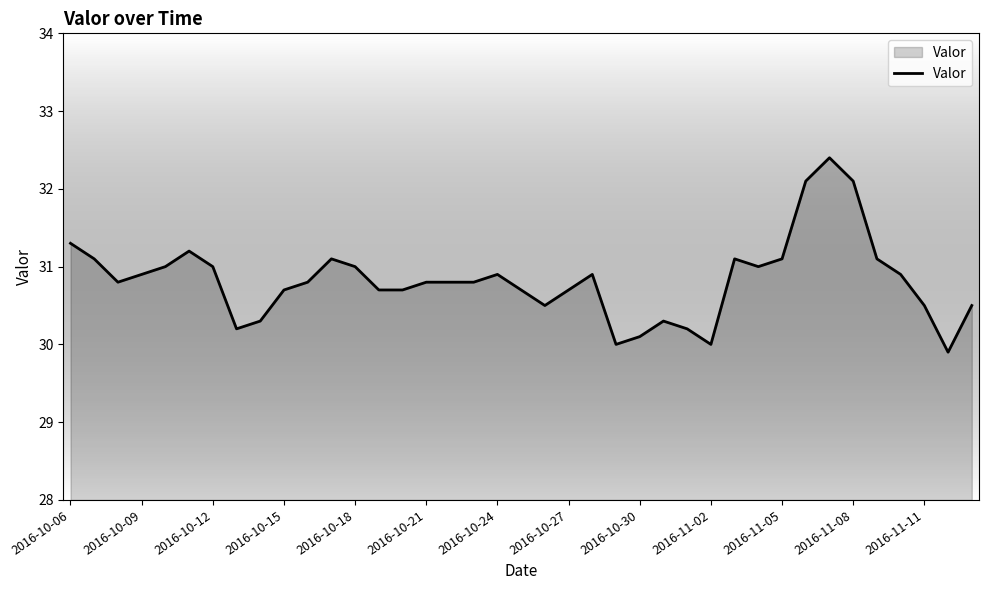

Reading right to left, extract all data points from this chart.

30.5	29.9	30.5	30.9	31.1	32.1	32.4	32.1	31.1	31.0	31.1	30.0	30.2	30.3	30.1	30.0	30.9	30.7	30.5	30.7	30.9	30.8	30.8	30.8	30.7	30.7	31.0	31.1	30.8	30.7	30.3	30.2	31.0	31.2	31.0	30.9	30.8	31.1	31.3